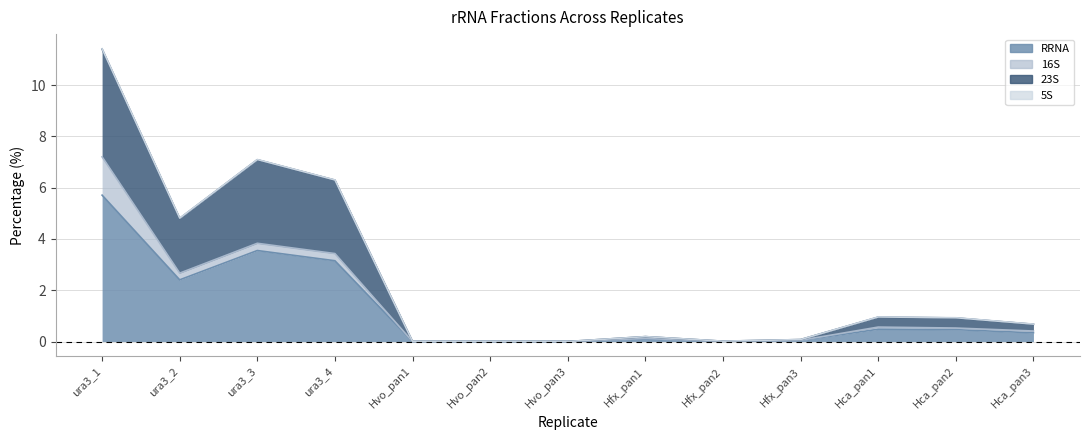

In RRNA, how many points are lower than both neighbors (excluding endpoints)?

3